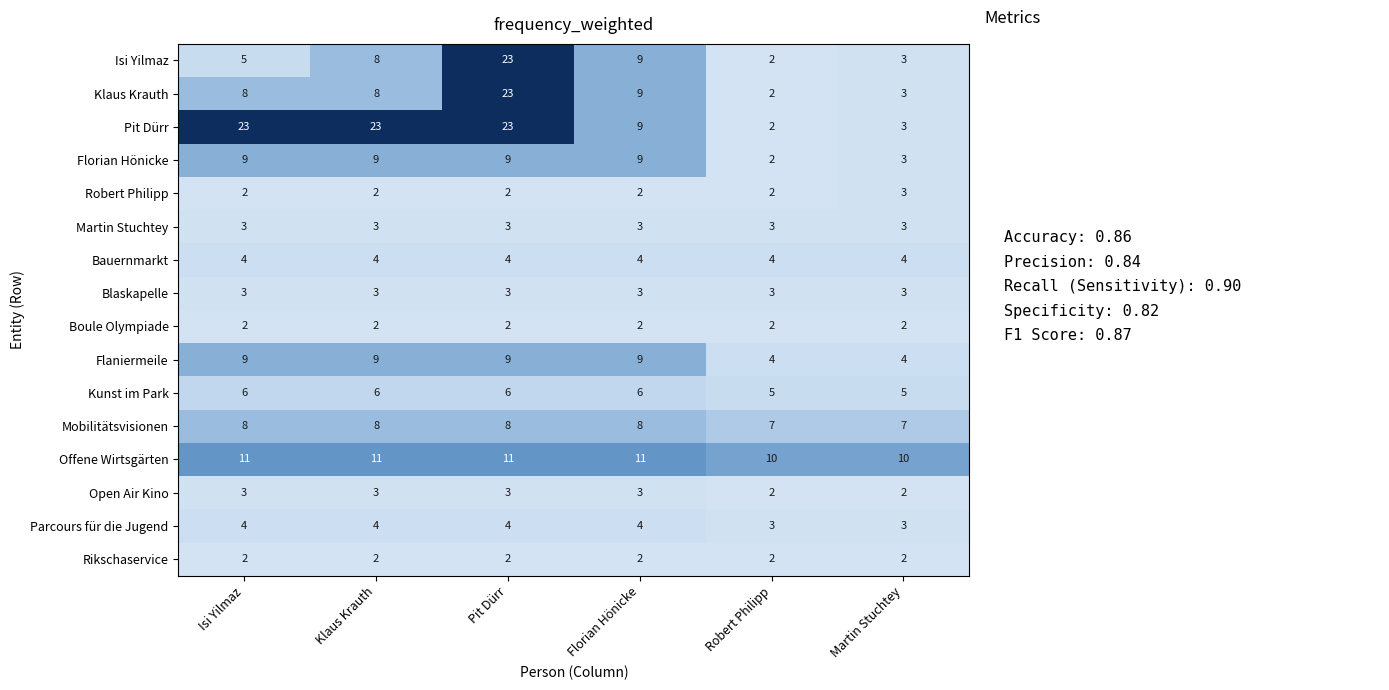

What is the spread (max minus min) of values at Robert Philipp?

8